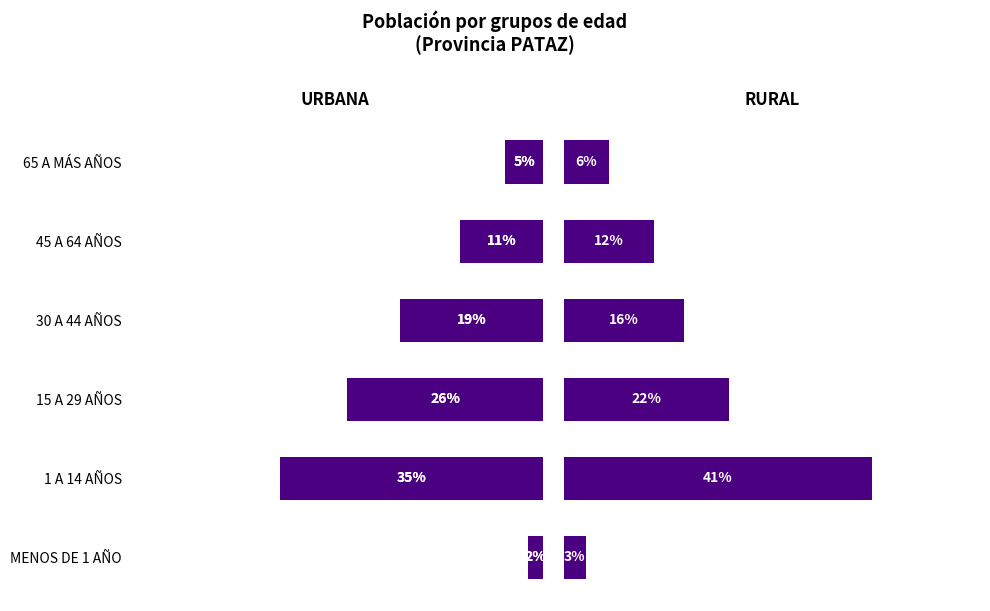

The value of URBANA at 30 A 44 AÑOS is 28. True or false?

False